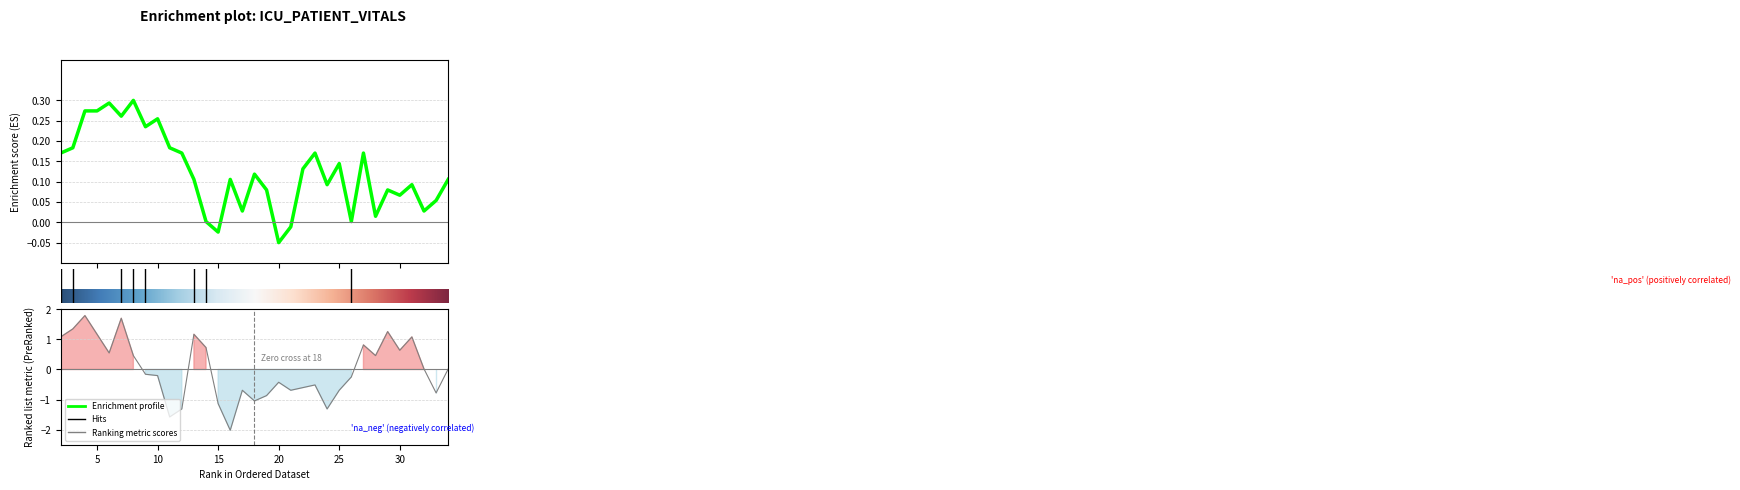

Reading right to left, what are all the values shown in this chart?

HR: 0.1	0.1	0.0	0.1	0.1	0.1	0.0	0.2	0.0	0.1	0.1	0.2	0.1	-0.0	-0.1	0.1	0.1	0.0	0.1	-0.0	0.0	0.1	0.2	0.2	0.3	0.2	0.3	0.3	0.3	0.3	0.3	0.2	0.2
SBP: 0.0	-0.8	0.0	1.1	0.6	1.3	0.5	0.8	-0.2	-0.7	-1.3	-0.5	-0.6	-0.7	-0.4	-0.9	-1.0	-0.7	-2.0	-1.1	0.7	1.2	-1.3	-1.6	-0.2	-0.2	0.5	1.7	0.5	1.2	1.8	1.3	1.1